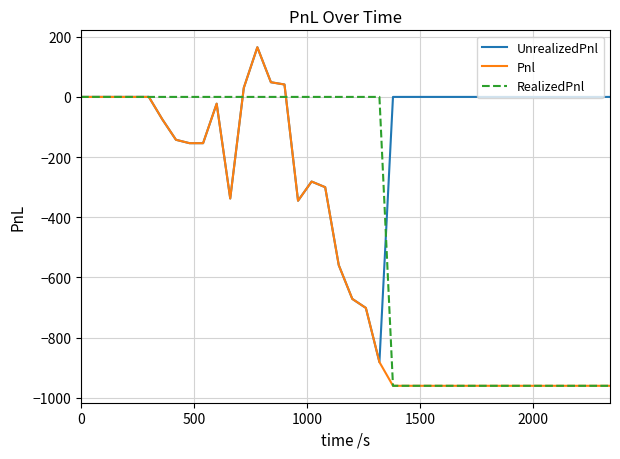

List the series in order of their overall mean, lowest first.

Pnl, RealizedPnl, UnrealizedPnl